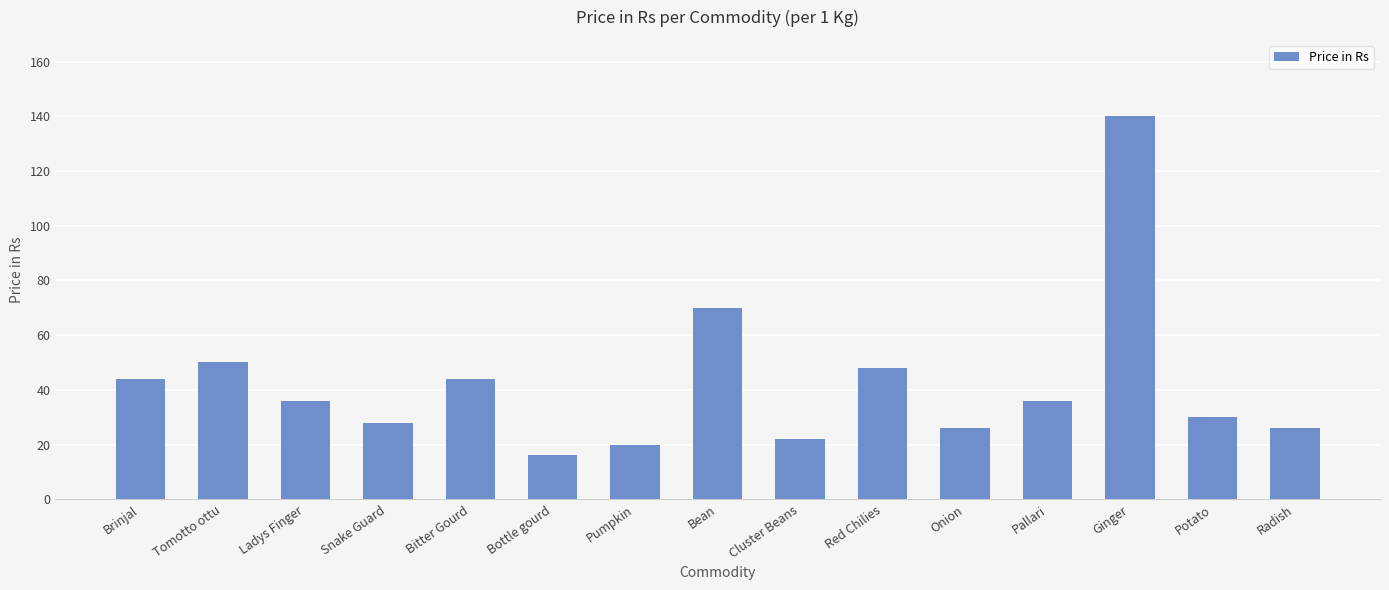

The chart shows a value of 46 at Potato. True or false?

False